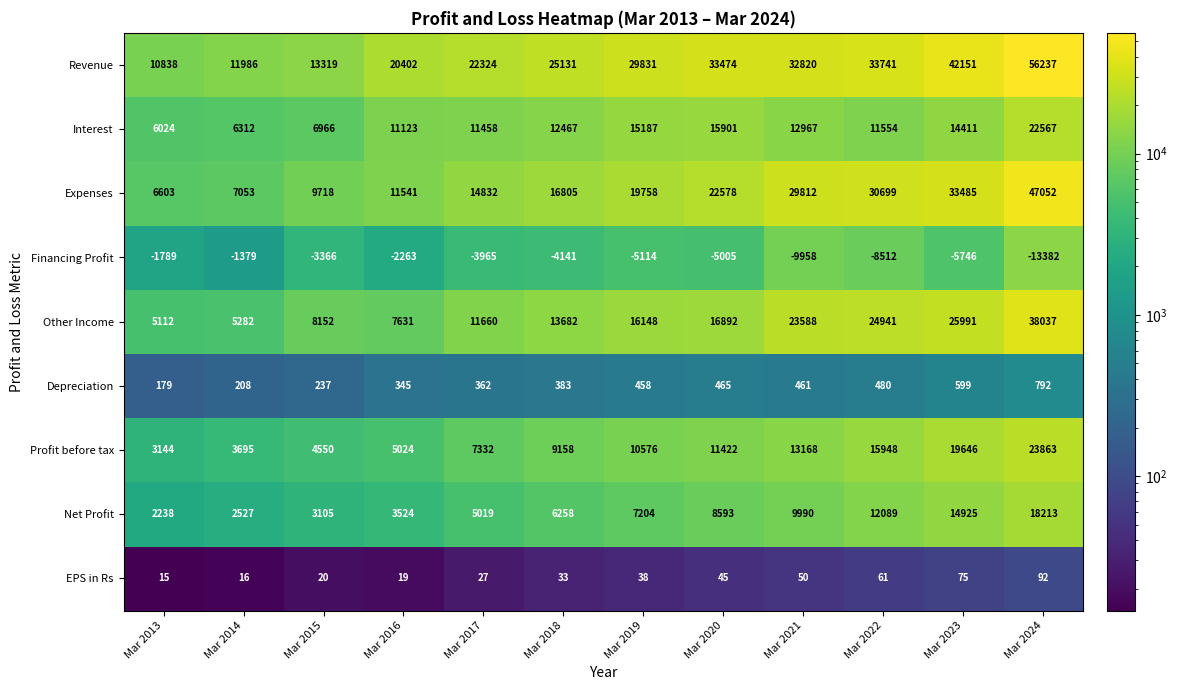

List the series in order of their peak value, lowest first.

Financing Profit, EPS in Rs, Depreciation, Net Profit, Interest, Profit before tax, Other Income, Expenses, Revenue